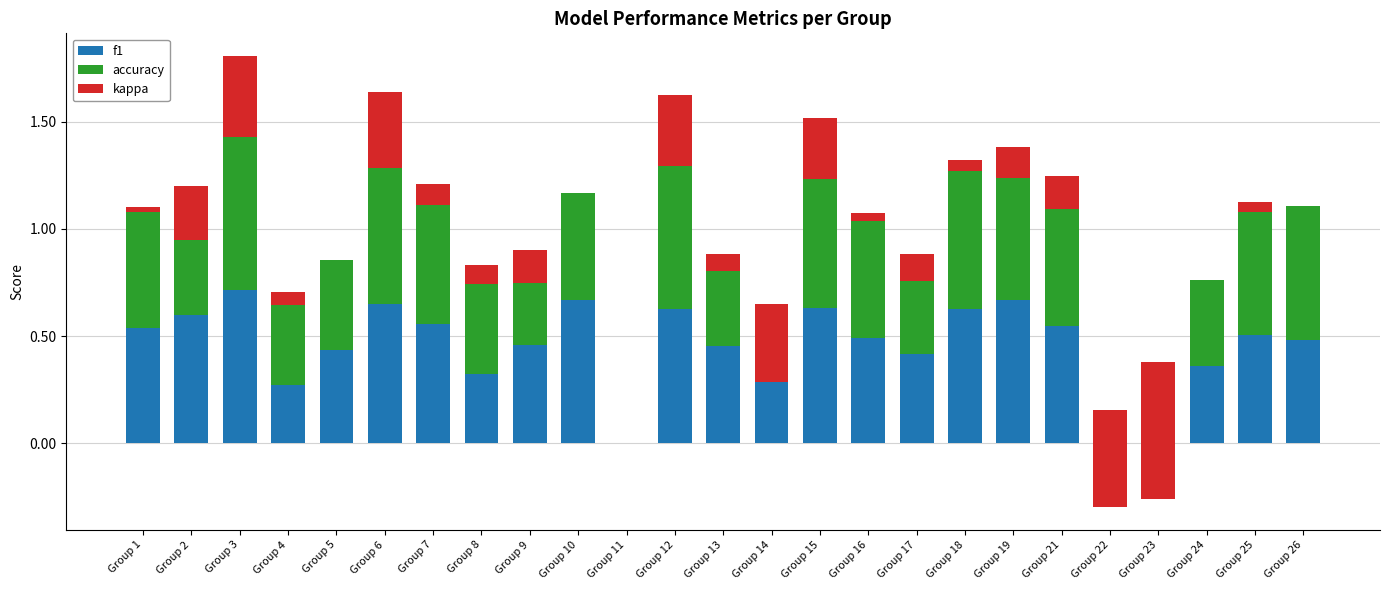

What is the total value across all series at Group 22?

-0.3